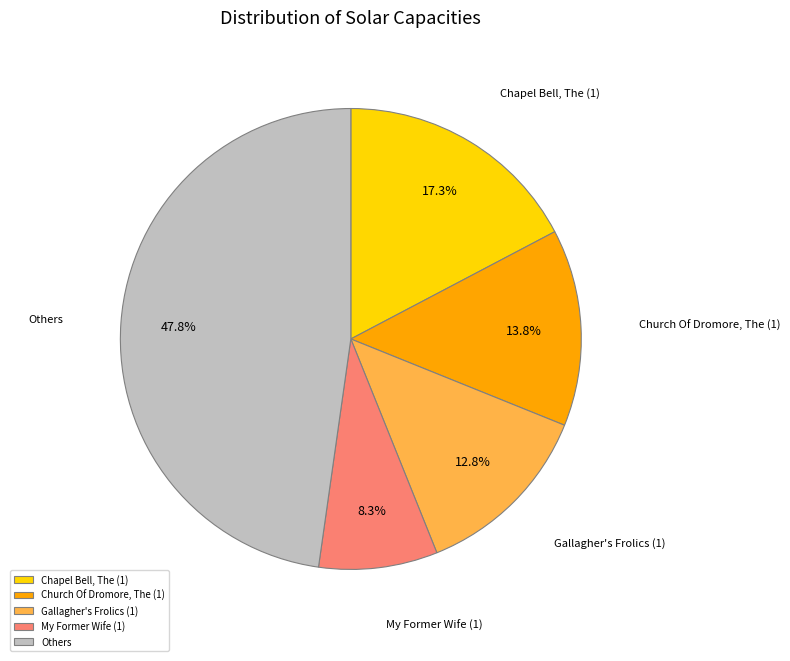

What is the ratio of the value at My Former Wife (1) to the value at Church Of Dromore, The (1)?

0.6